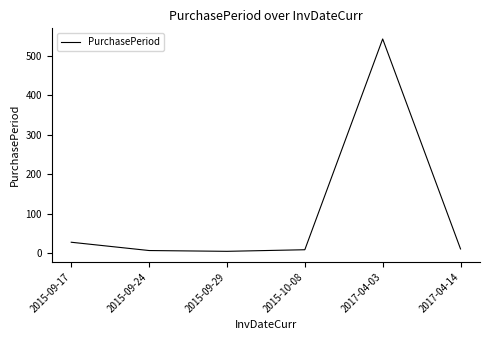

Does the chart have visible grid lines?

No